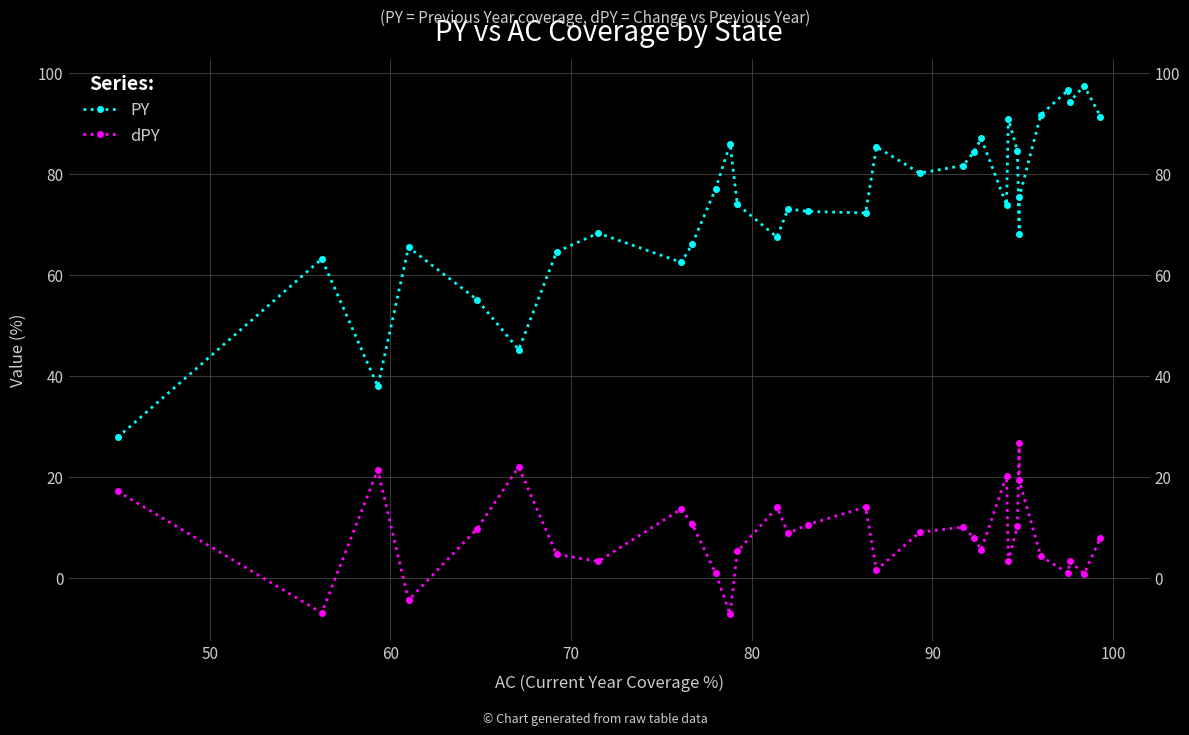

How many lines are shown in the chart?

2